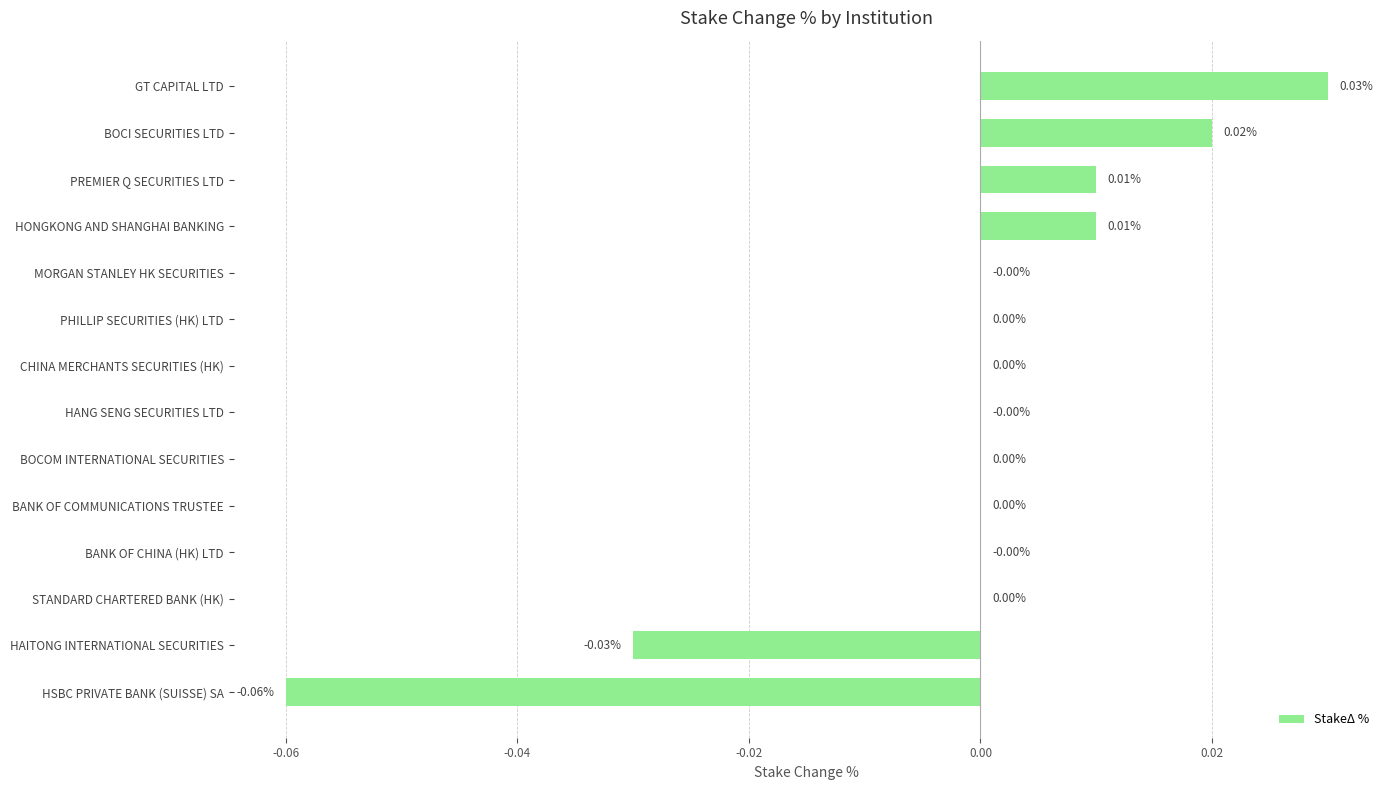

How many data points does each series have?

14